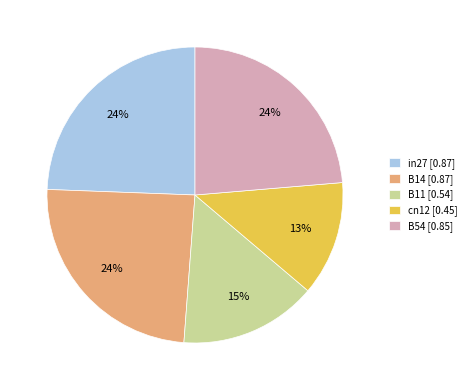

Which has a higher value, B11 [0.54] or cn12 [0.45]?

B11 [0.54]